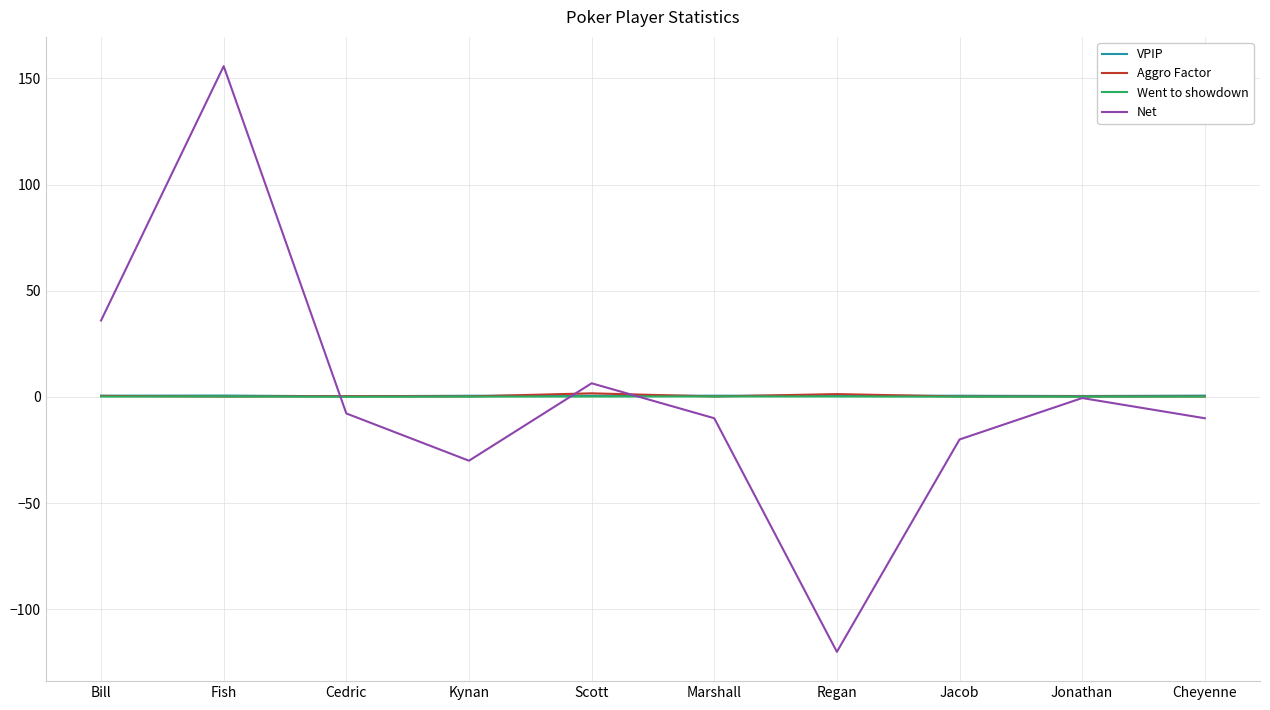

What is the sum of the Went to showdown values at Bill and Scott?

0.4